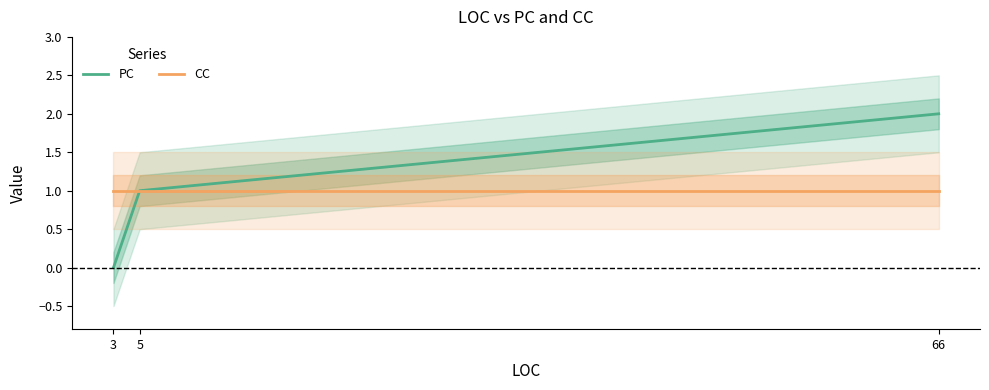

Reading left to right, transcribe all the data shown in this chart.

PC: 0	1	2
CC: 1	1	1